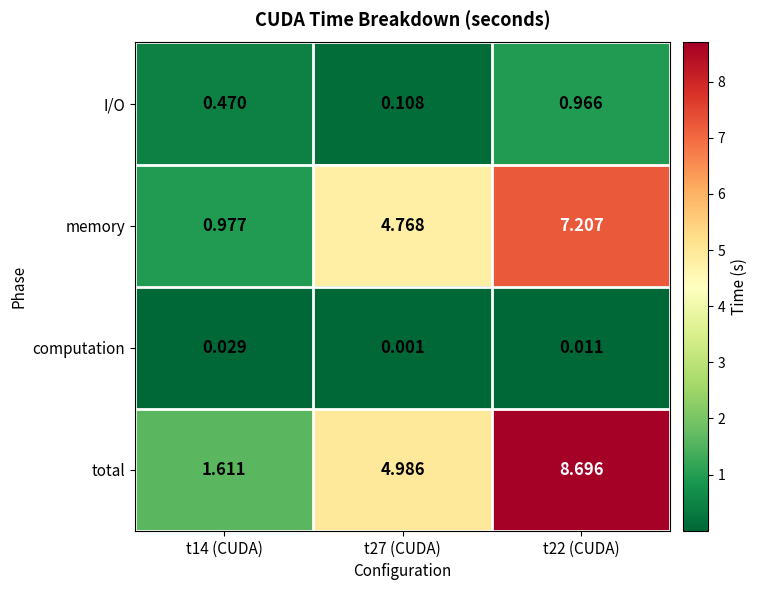

Is the value of computation at t22 (CUDA) greater than the value of total at t14 (CUDA)?

No